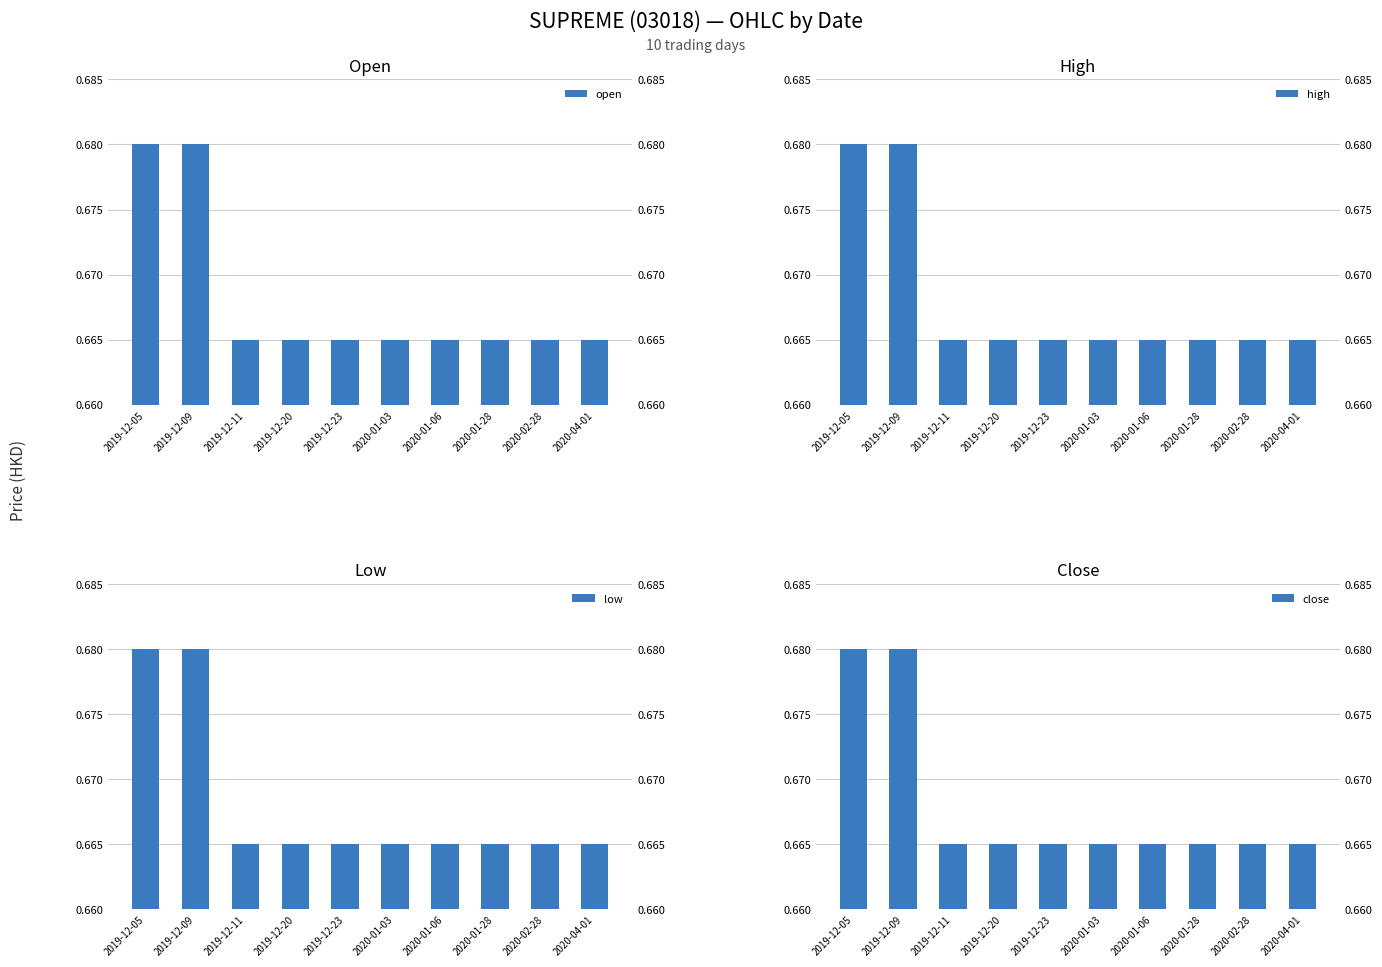

What are all the series names shown in the legend?

open, high, low, close